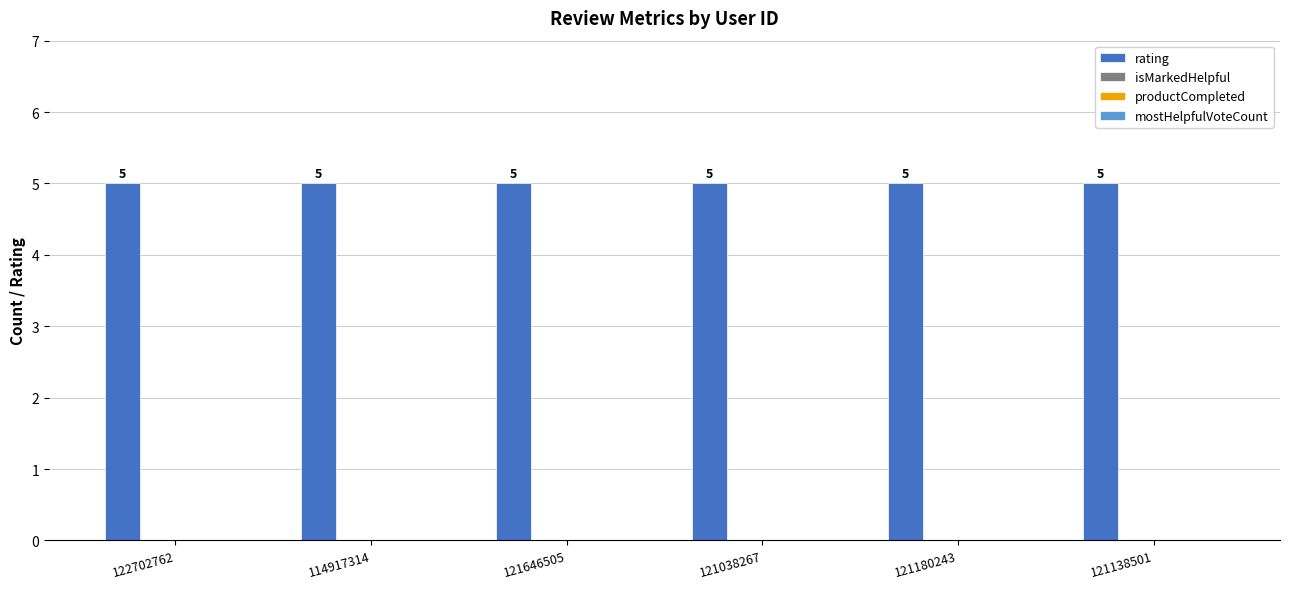

Which has a higher value, 121038267 or 122702762?

121038267